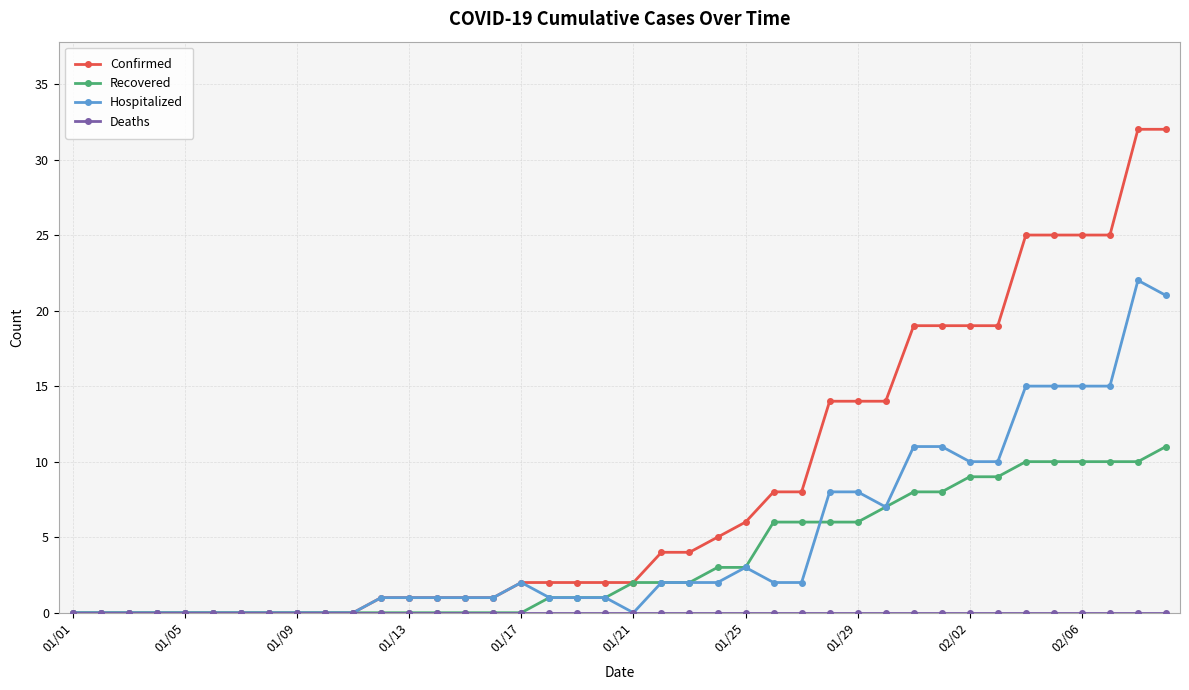

What is the value of the Recovered point at the 34th from the left?

9